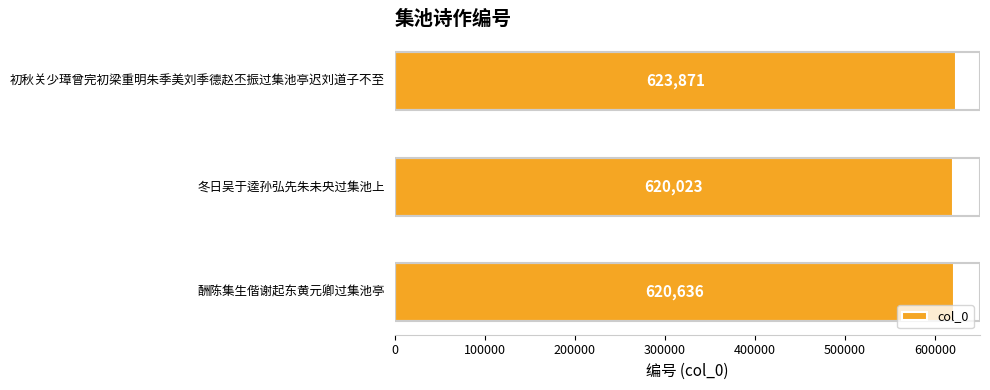

Reading bottom to top, transcribe all the data shown in this chart.

酬陈集生偕谢起东黄元卿过集池亭=620636	冬日吴于逵孙弘先朱未央过集池上=620023	初秋关少璋曾完初梁重明朱季美刘季德赵丕振过集池亭迟刘道子不至=623871